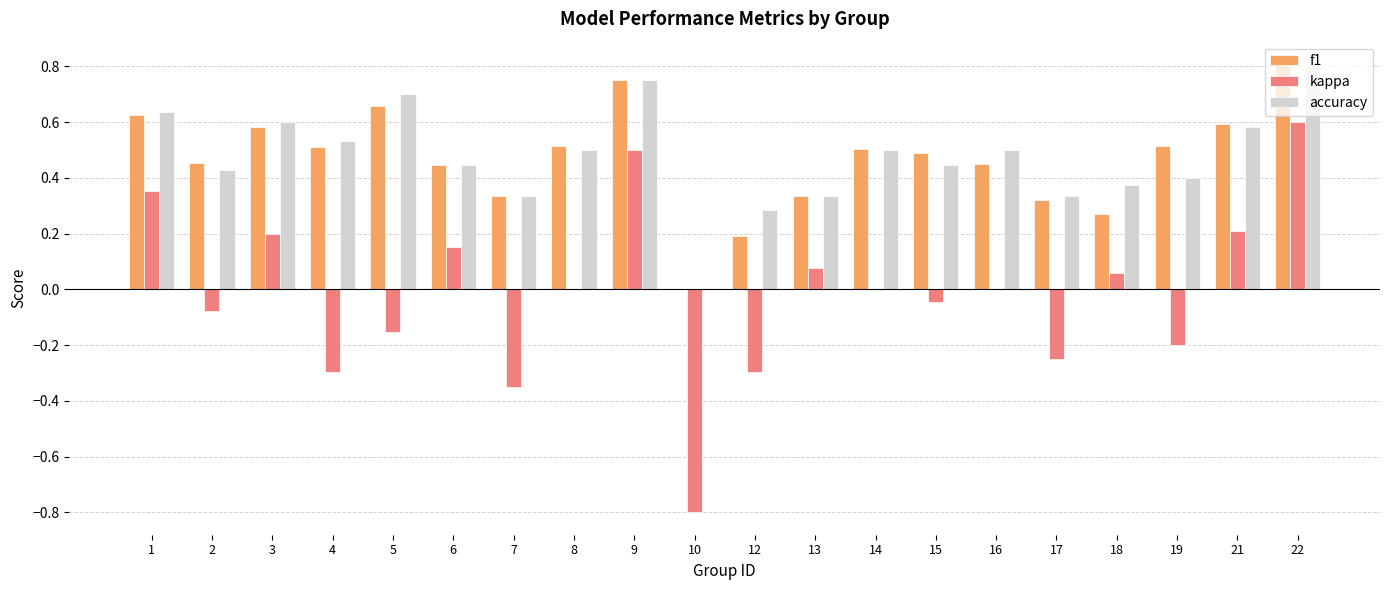

How many values in the accuracy series exceed 0?

19